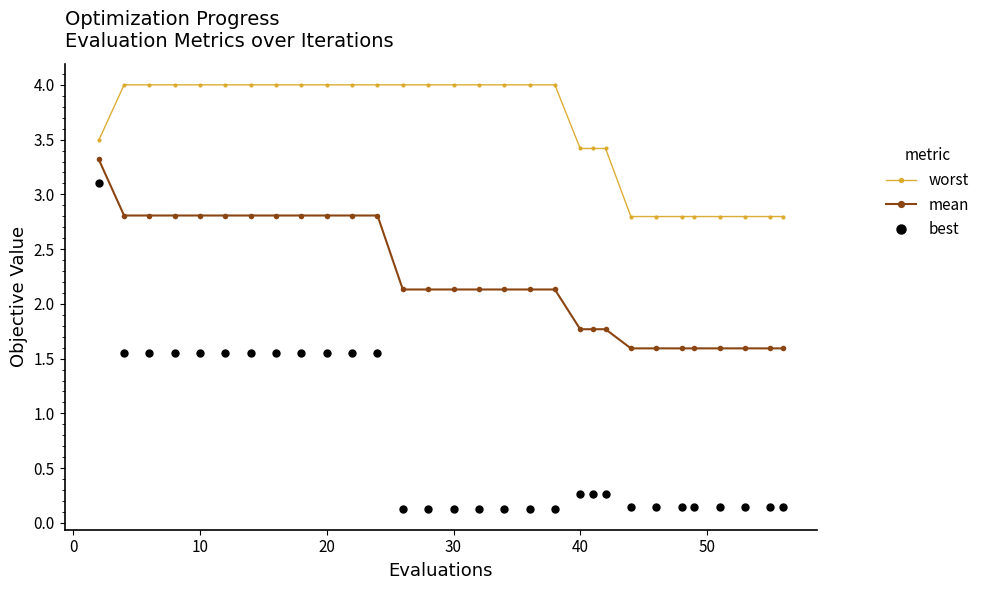

What is the value of the worst point at the 13th from the left?

4.0